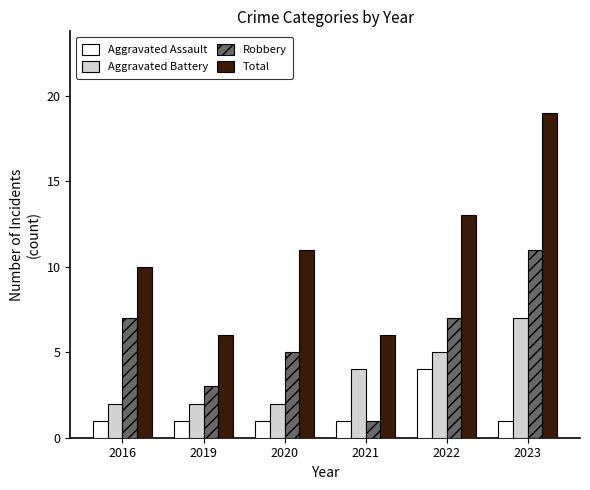

How many bars are there in each group?

4